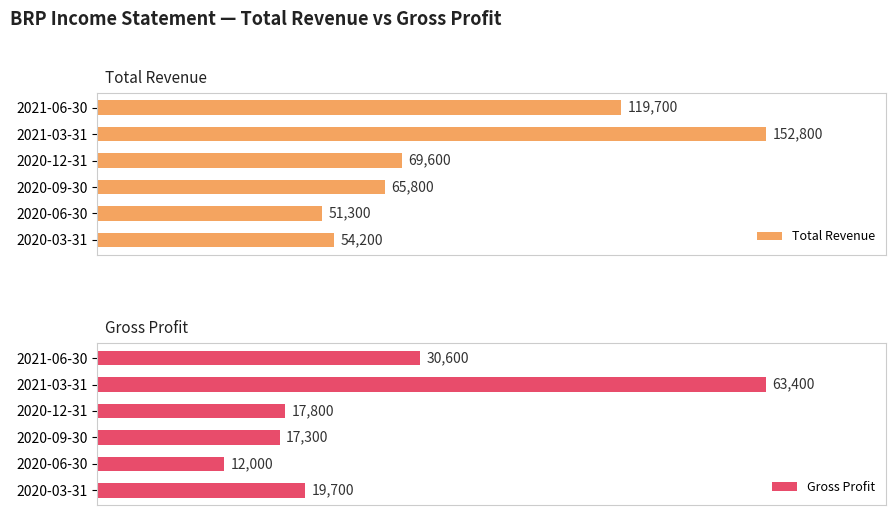

At which label does Total Revenue reach its minimum?

2020-06-30